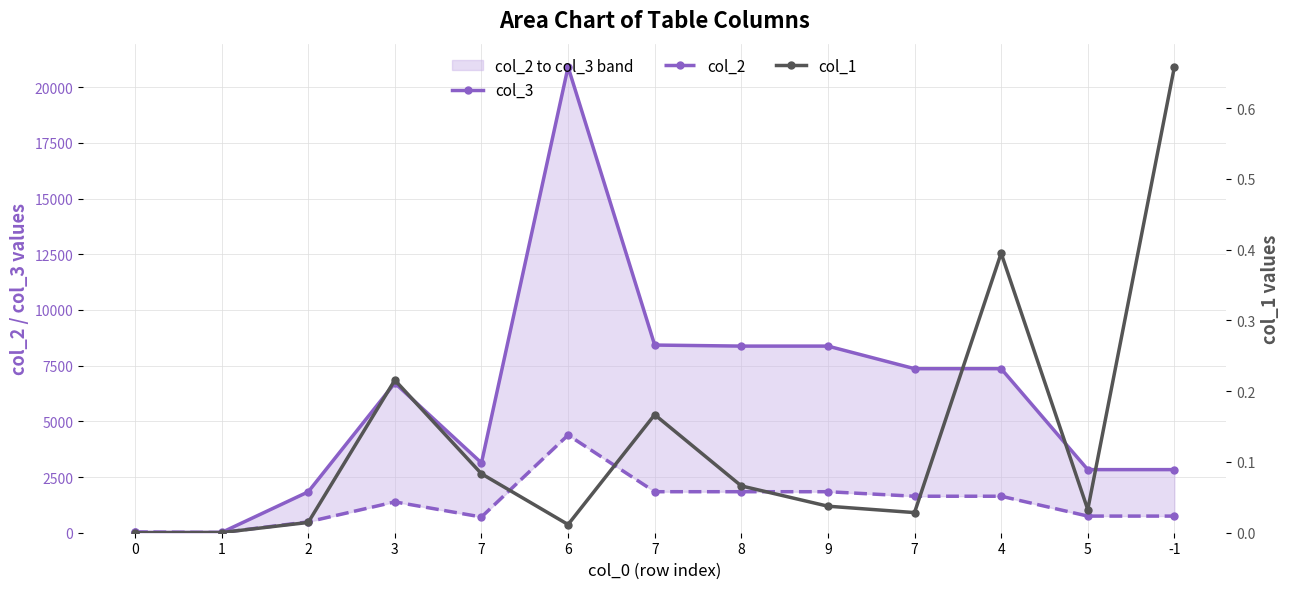

True or false: col_1 and col_2 intersect in this chart.

False